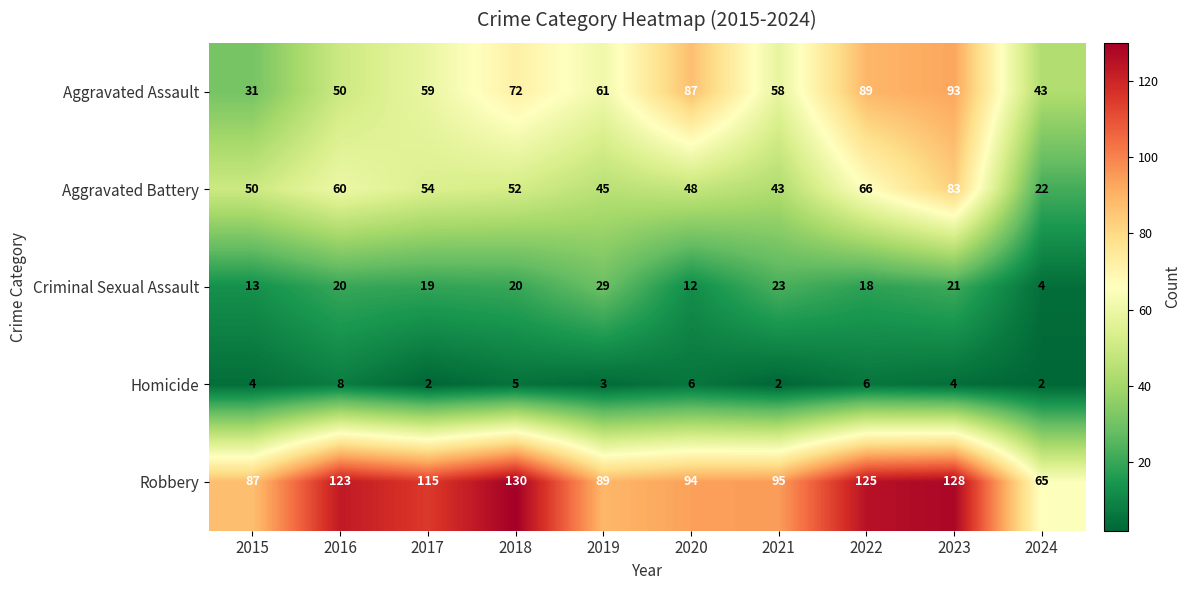

What is the average value of the Robbery series?

105